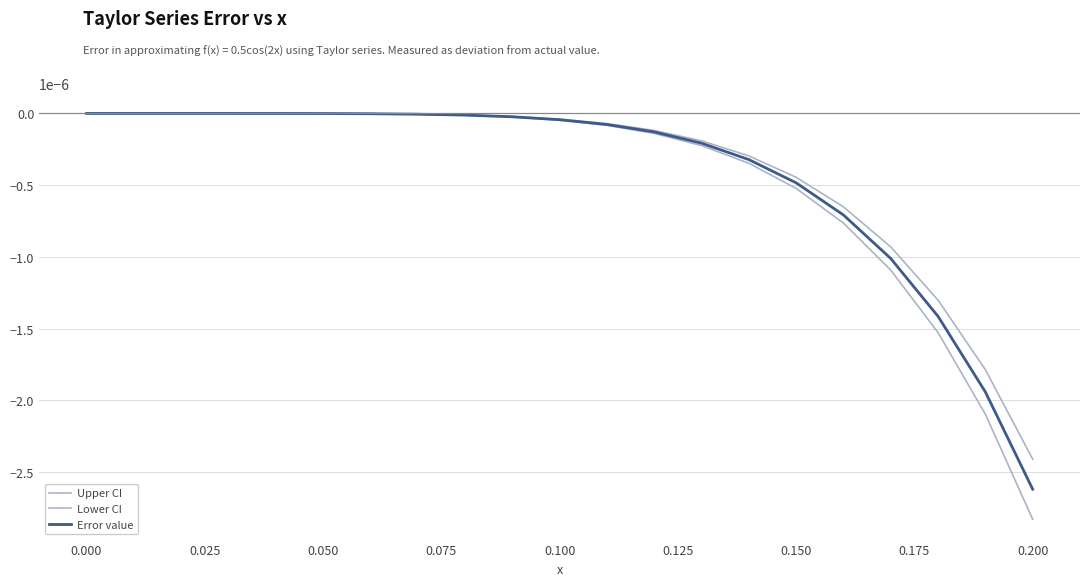

Does the chart display data point markers on the line(s)?

No